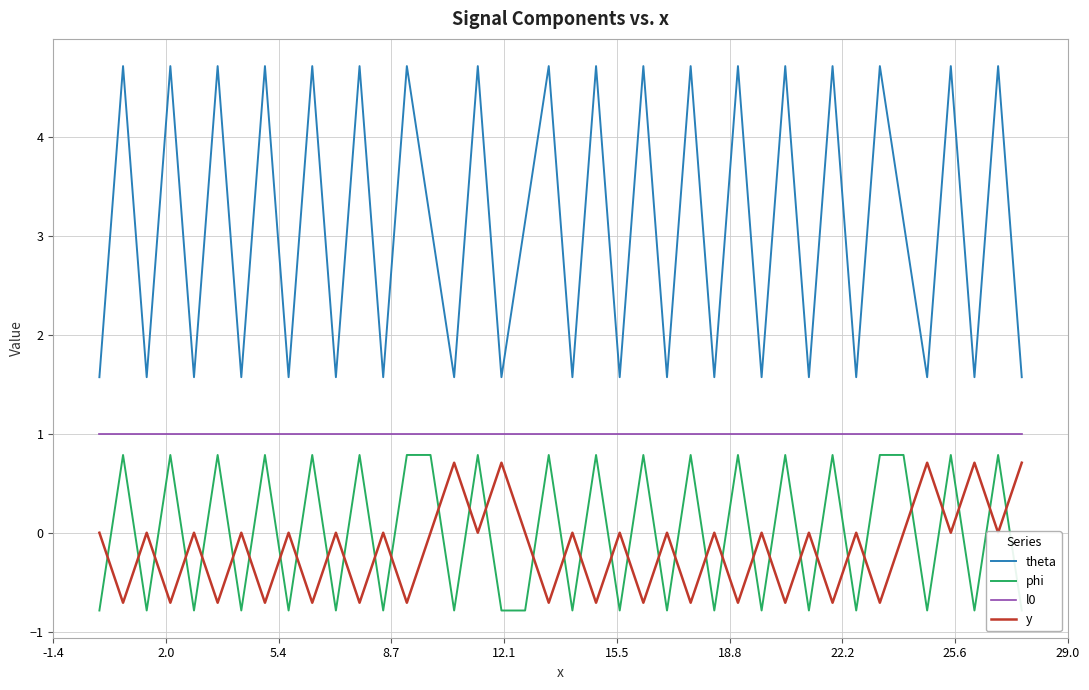

True or false: l0 and theta intersect in this chart.

False